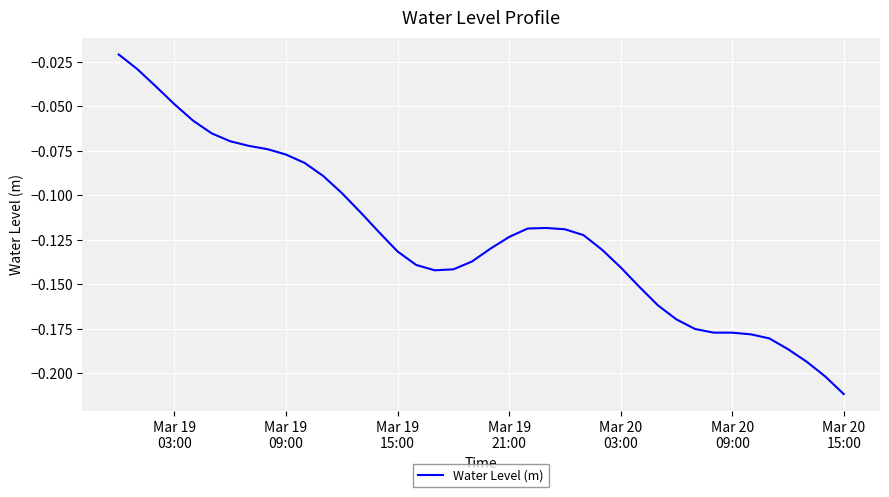

Is this an area chart (filled region under the line)?

No